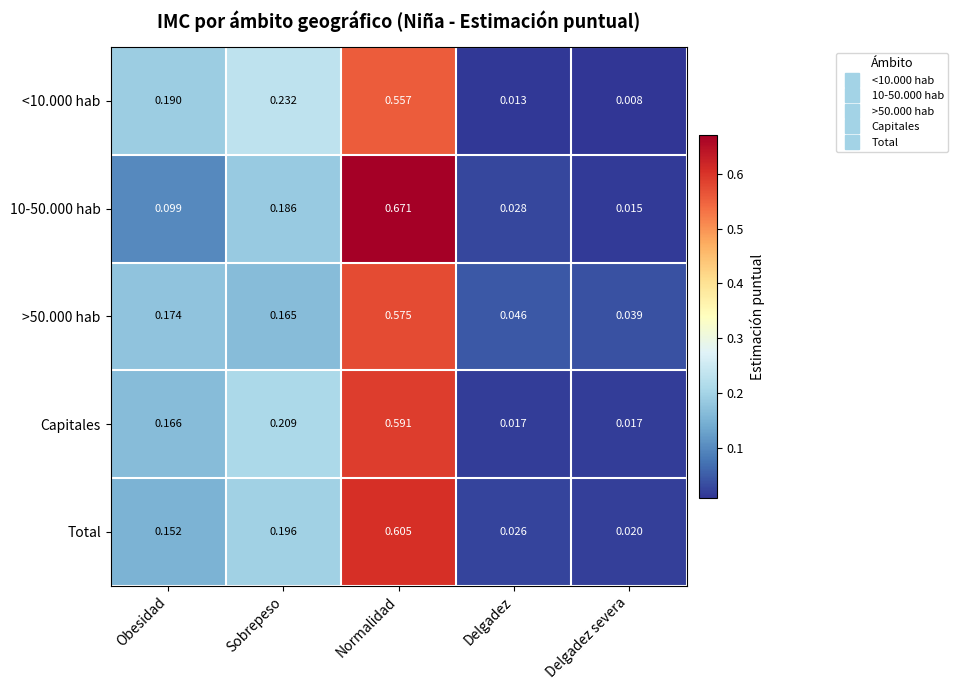

Which label corresponds to the smallest value in the chart?

Delgadez severa